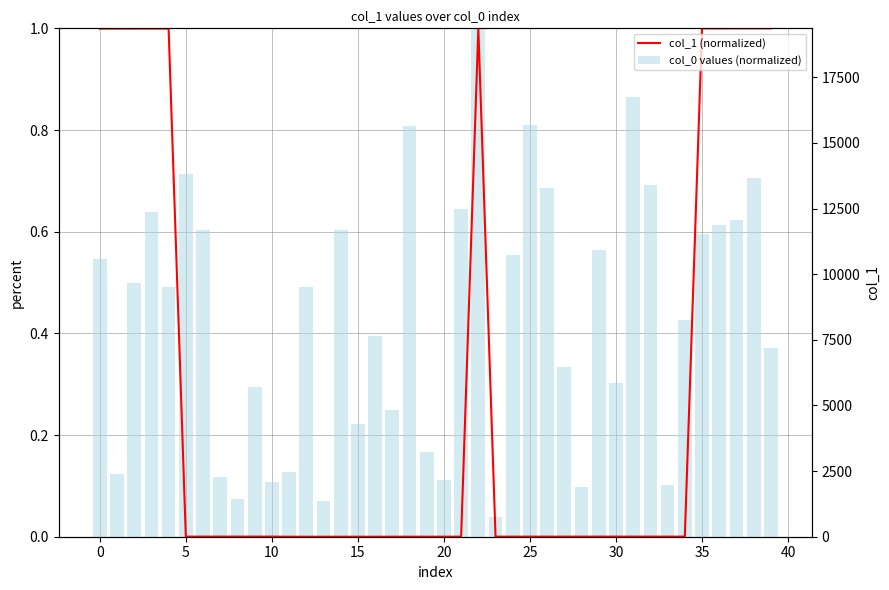

How many groups of bars are there?

40